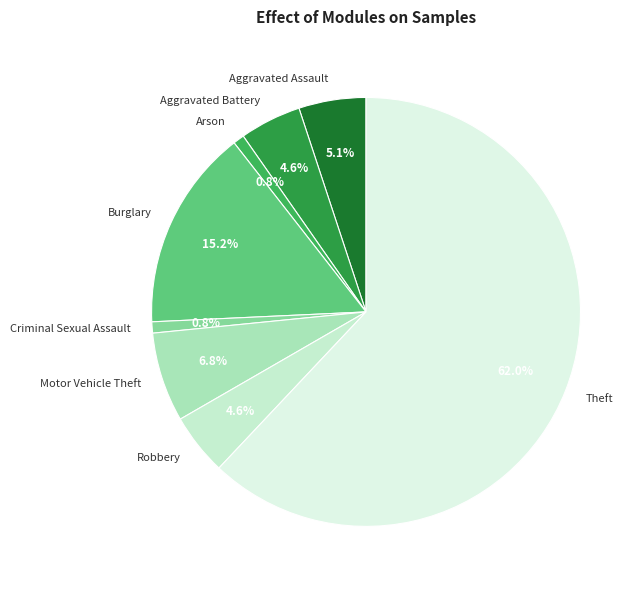

To the nearest percent, what percentage of the pie is Criminal Sexual Assault?

1%